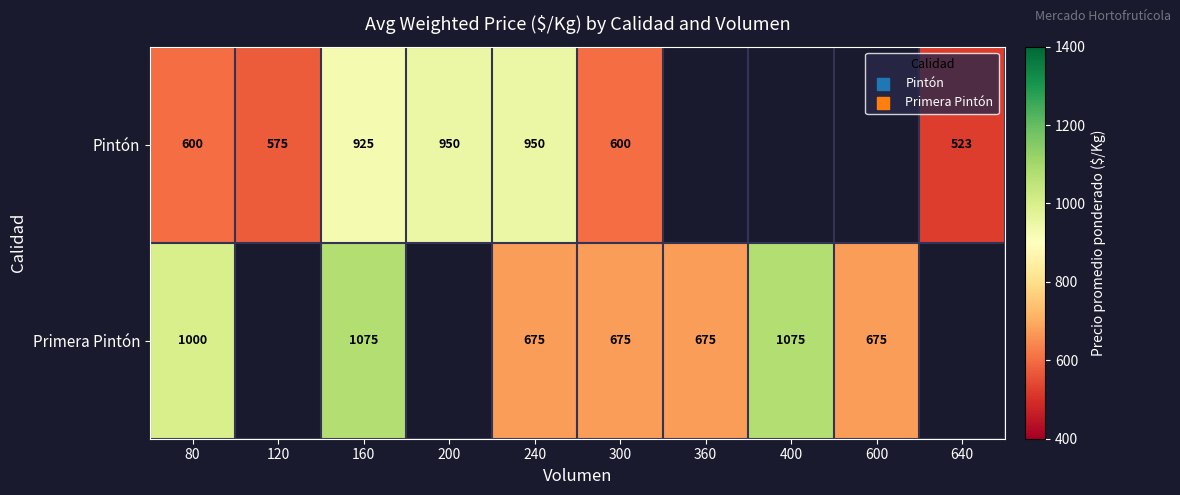

What is the difference between the highest and lowest values at 300?

75